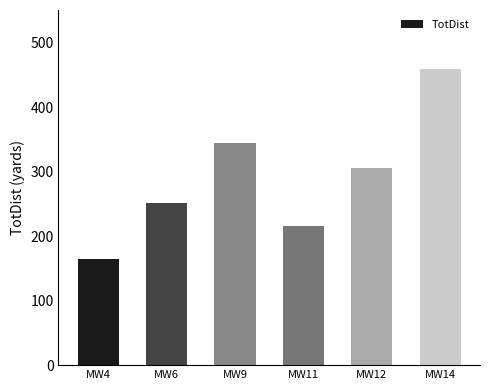

At which category does the chart reach its minimum across all series?

MW4